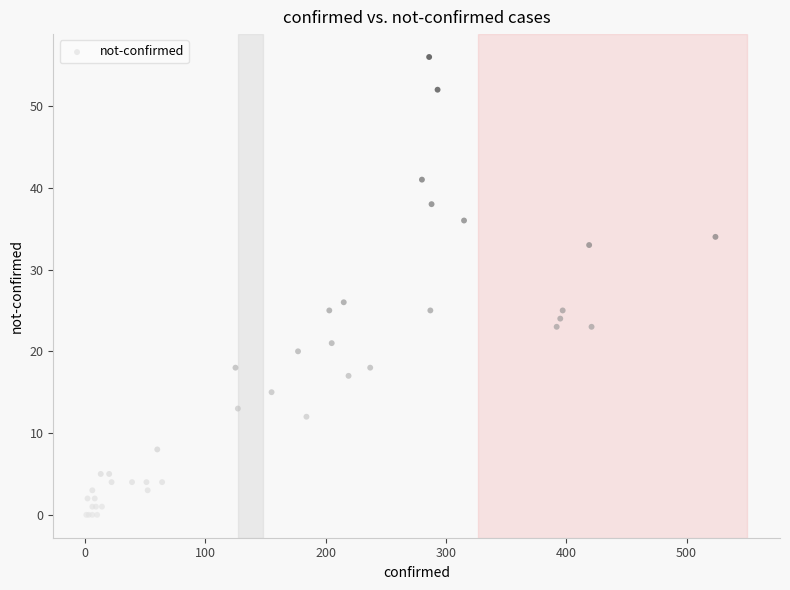

What Y value in the scatter plot is closest to 28?

26